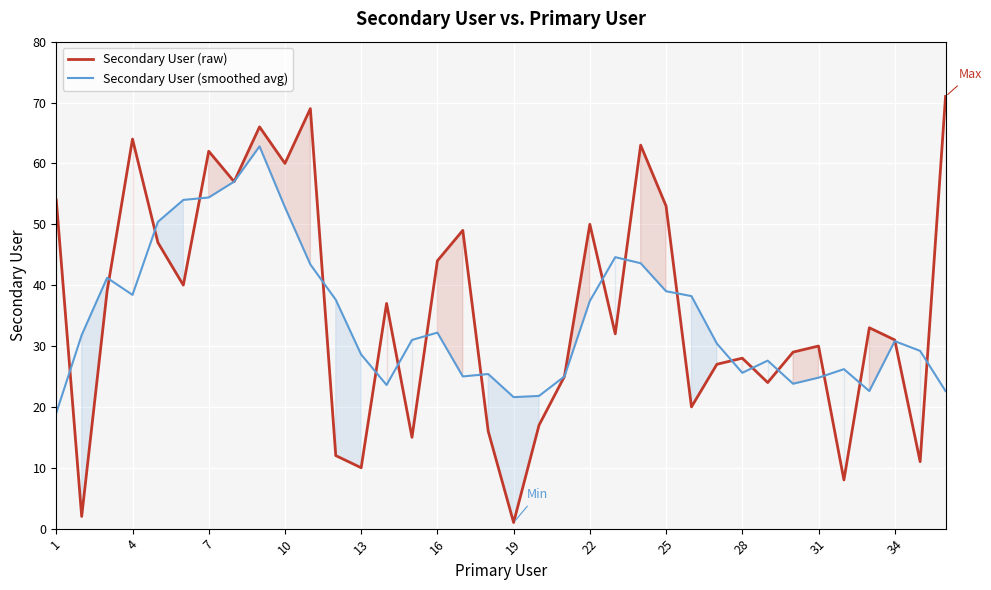

What is the maximum value for Secondary User (raw)?

71.0